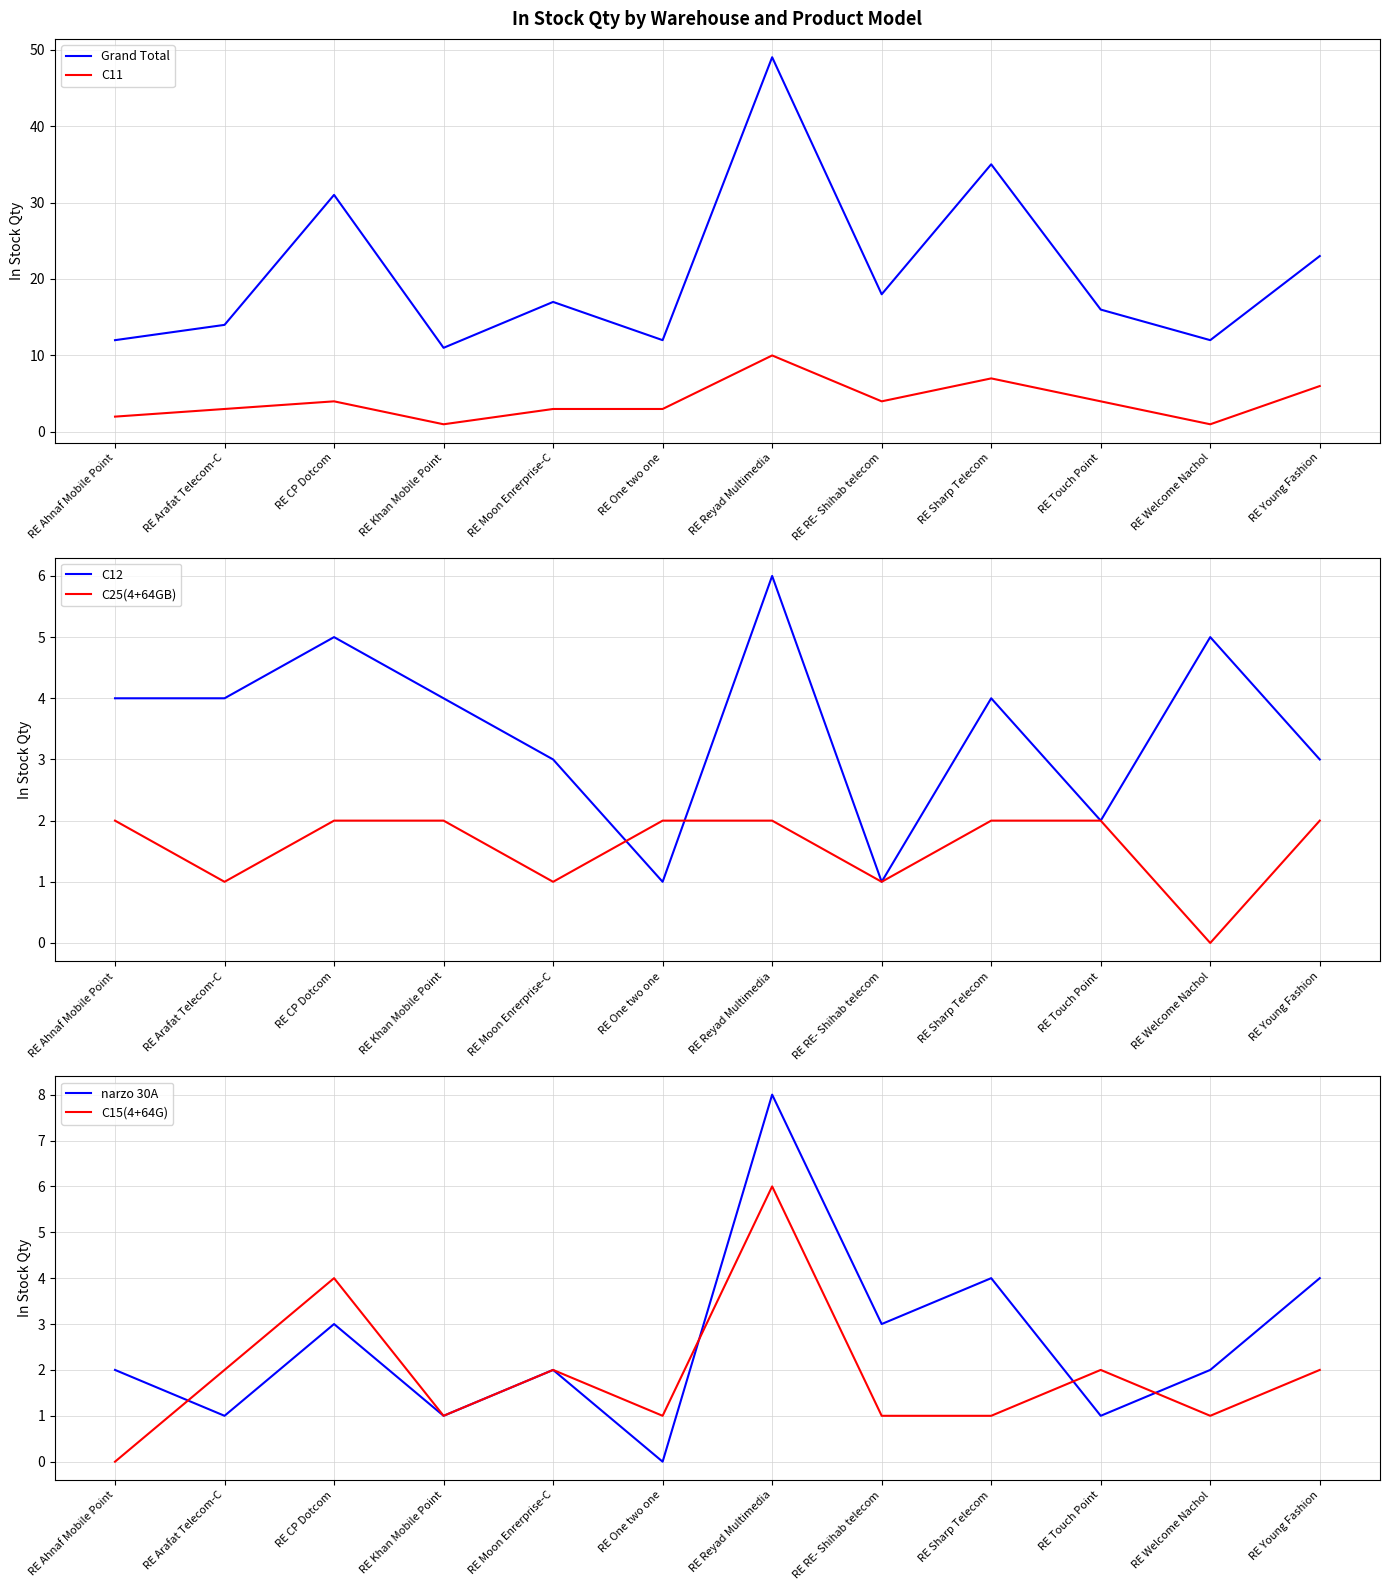

True or false: C15(4+64G) and Grand Total intersect in this chart.

False